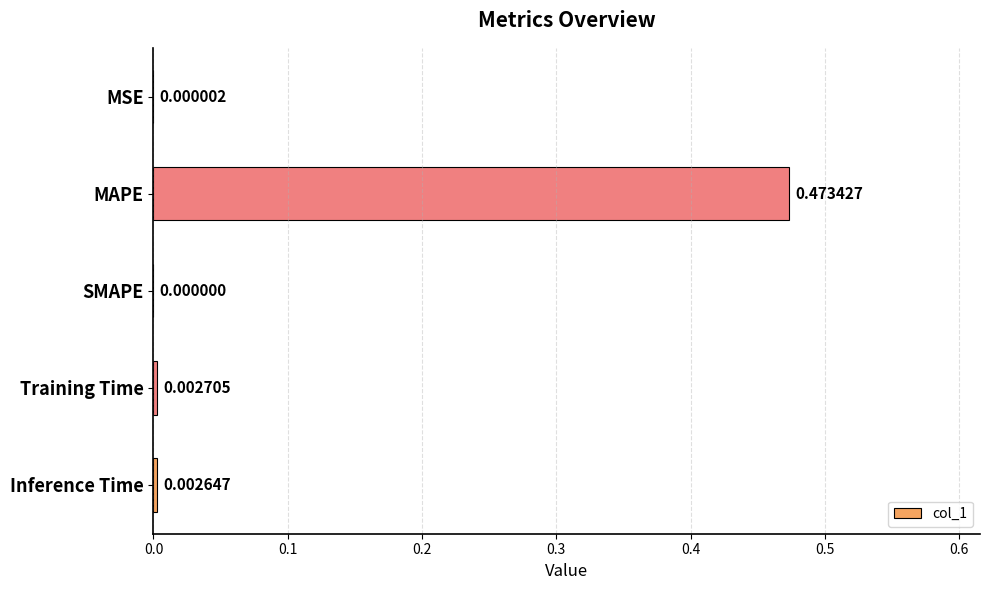

Which category has the highest value across all series?

MAPE